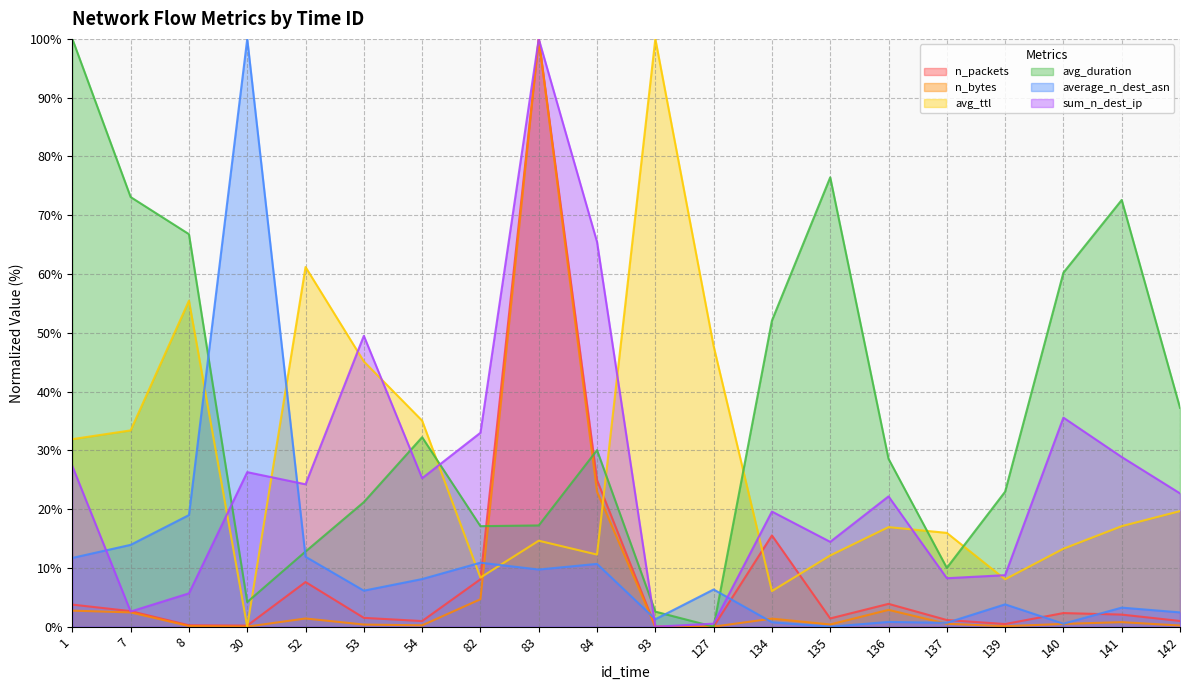

Read the avg_ttl value at 52.

61.2